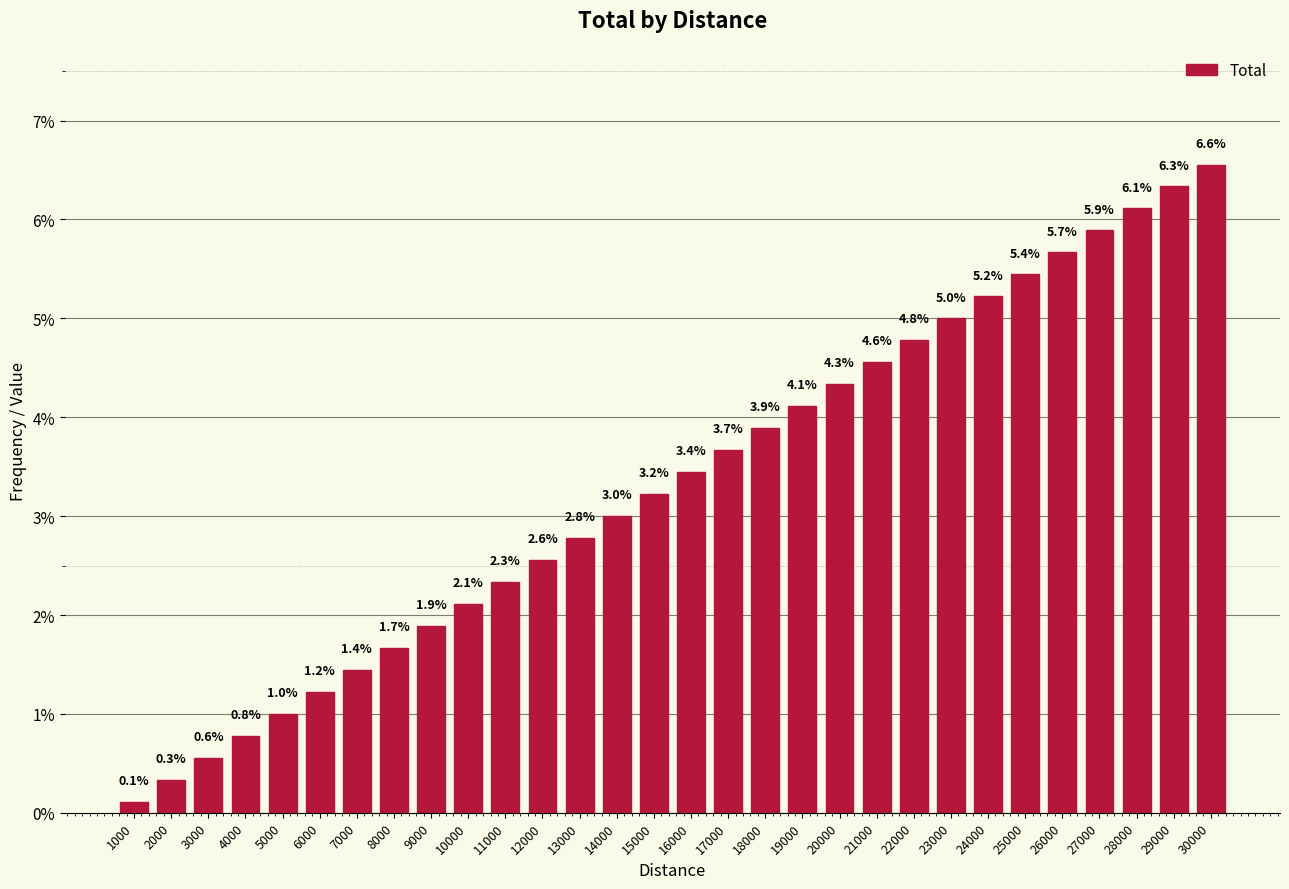

Reading left to right, what are all the values shown in this chart?

0.1	0.3	0.6	0.8	1.0	1.2	1.4	1.7	1.9	2.1	2.3	2.6	2.8	3.0	3.2	3.4	3.7	3.9	4.1	4.3	4.6	4.8	5.0	5.2	5.4	5.7	5.9	6.1	6.3	6.6